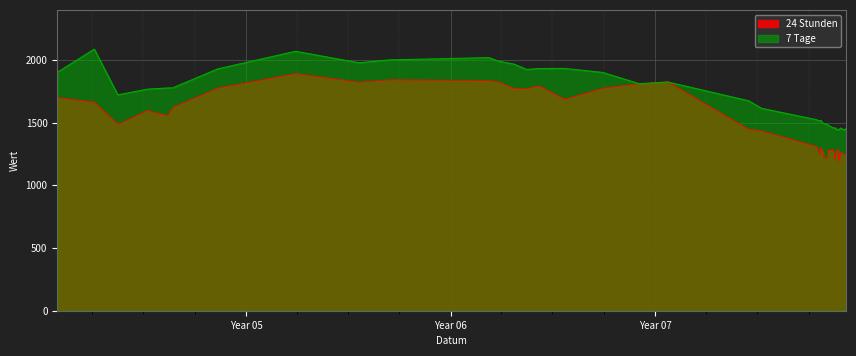

Rank the series at 2004-05-17 from highest to lowest value.

7 Tage, 24 Stunden